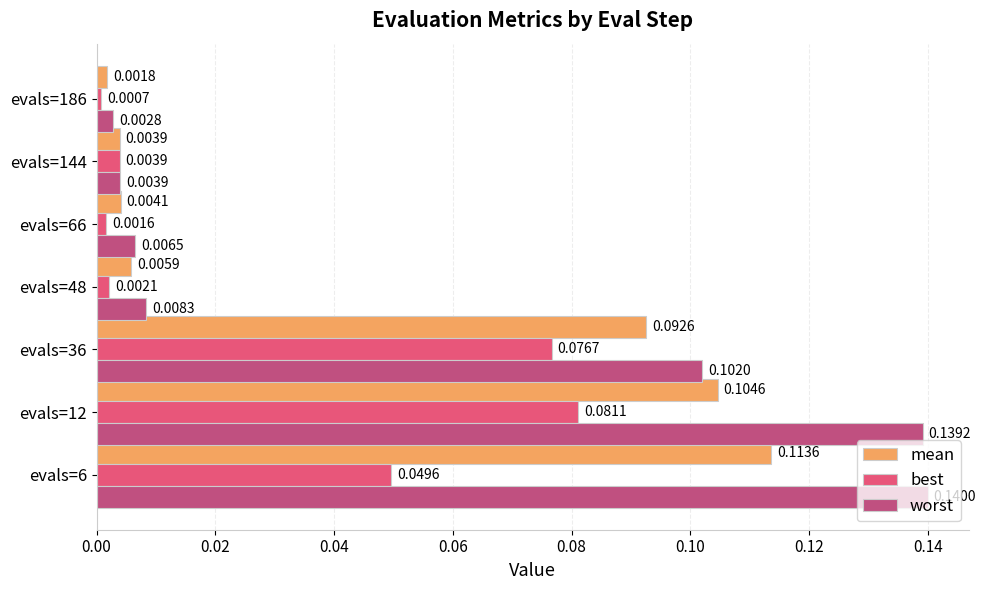

What is the total value across all series at evals=6?

0.3